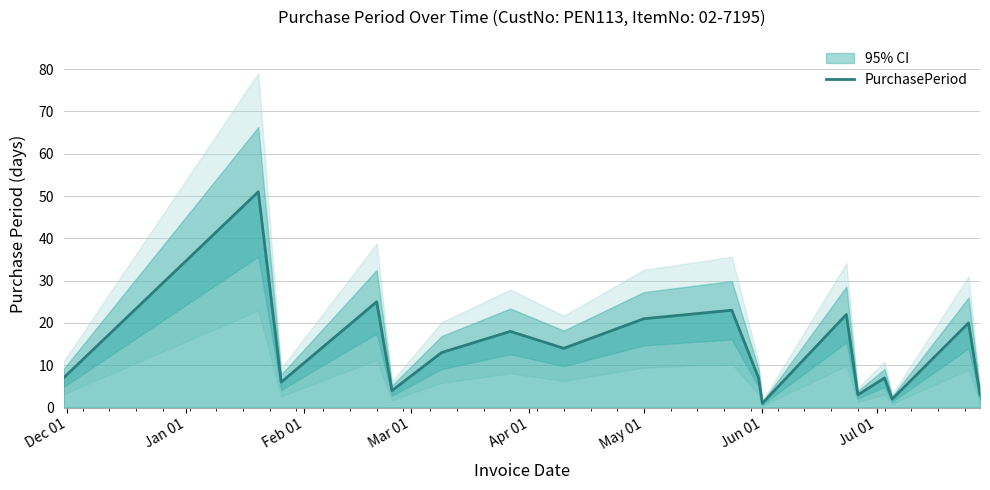

What is the sum of all values?

247